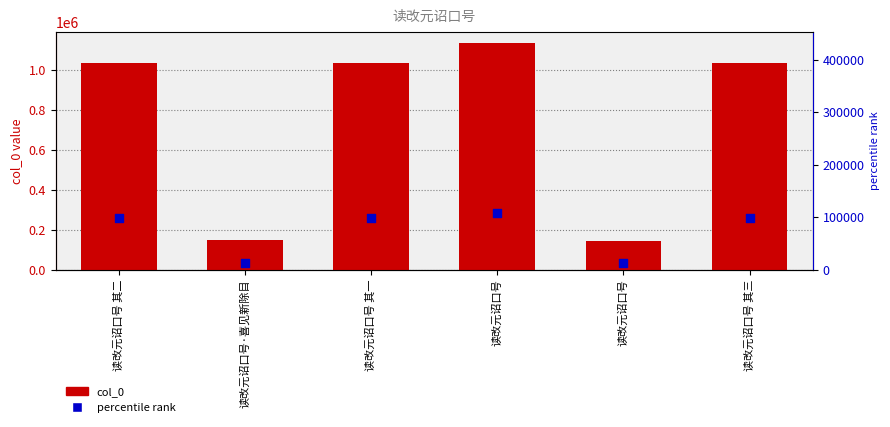

At how many categories does at least one series exceed 221225?

4